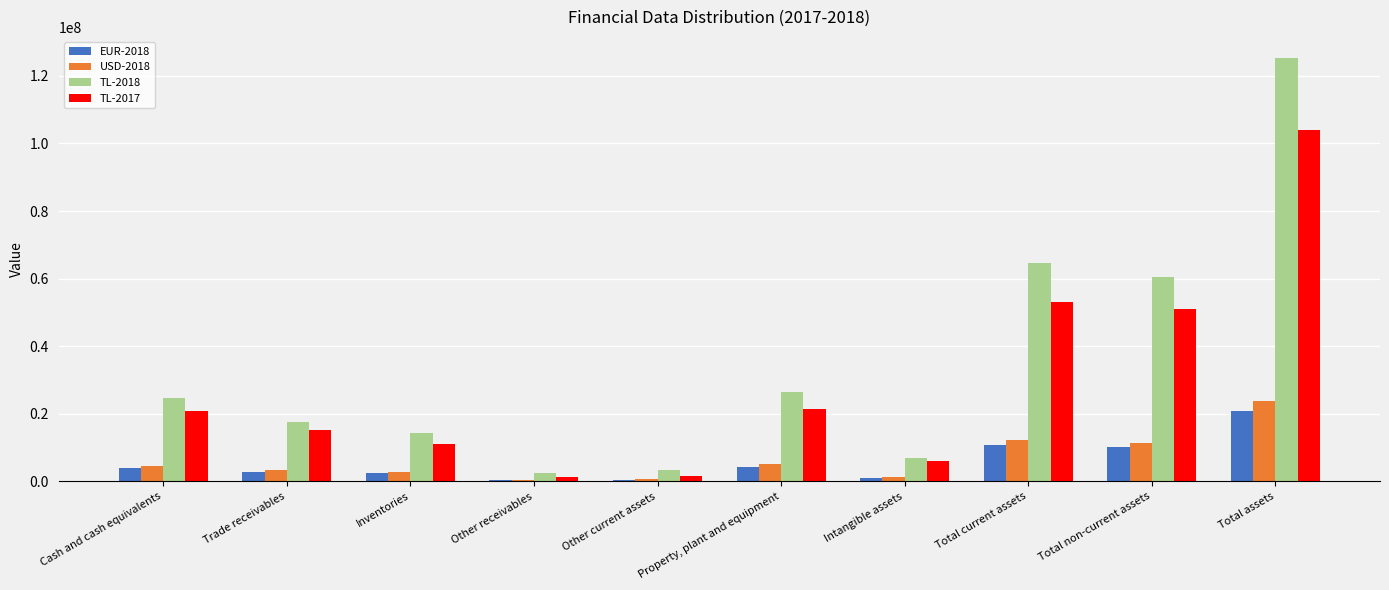

Which series has the largest total across all categories?

TL-2018